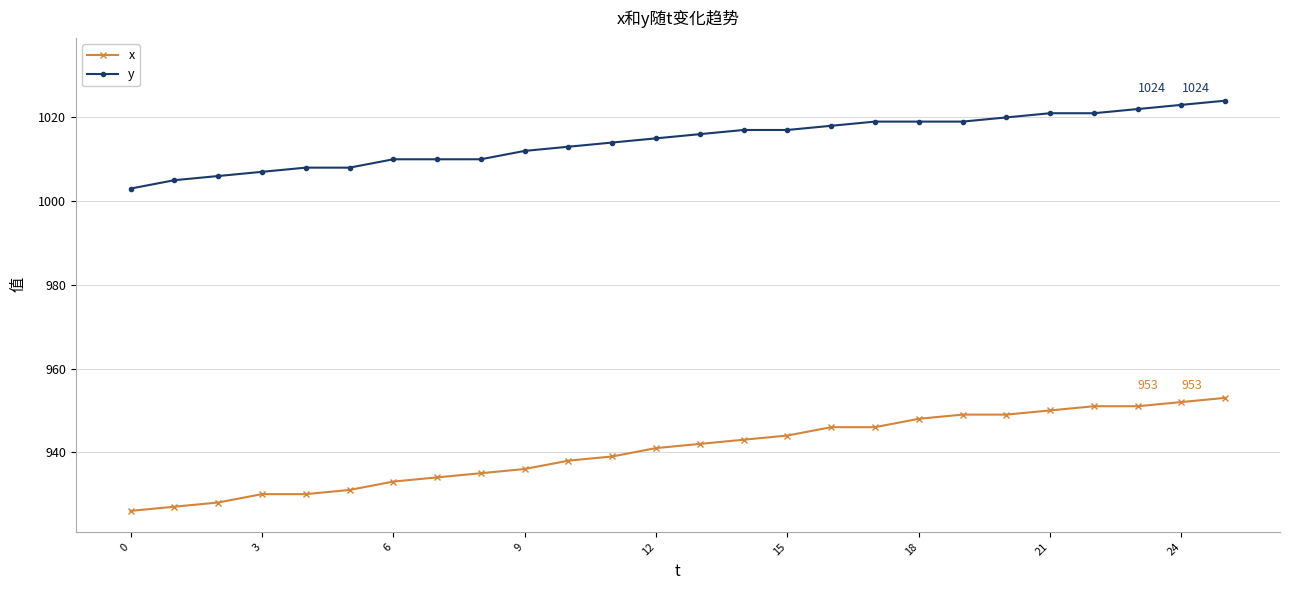

What are all the series names shown in the legend?

x, y